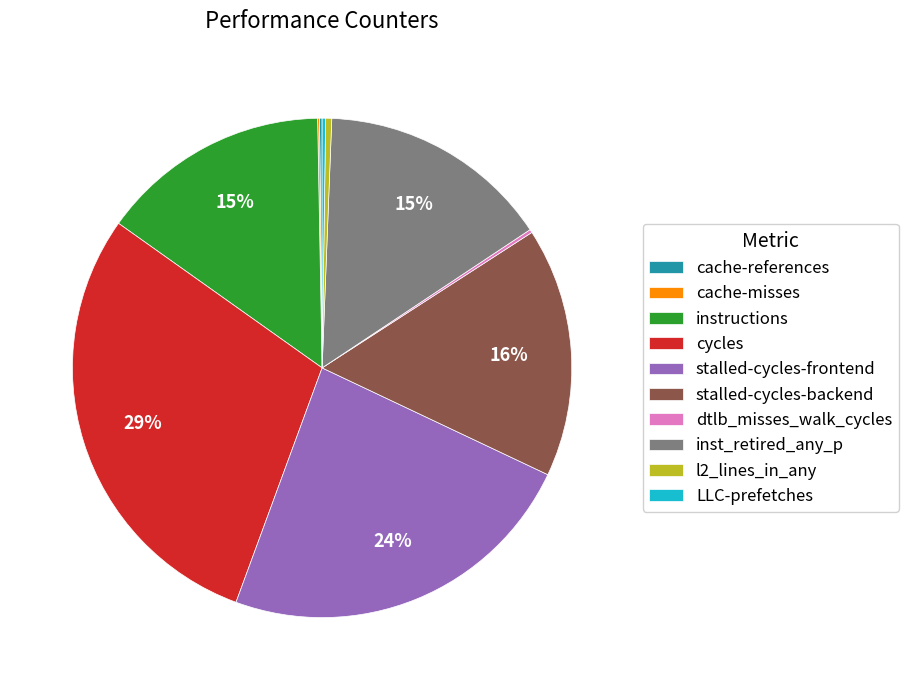

The stalled-cycles-backend slice represents 16% of the pie. True or false?

True